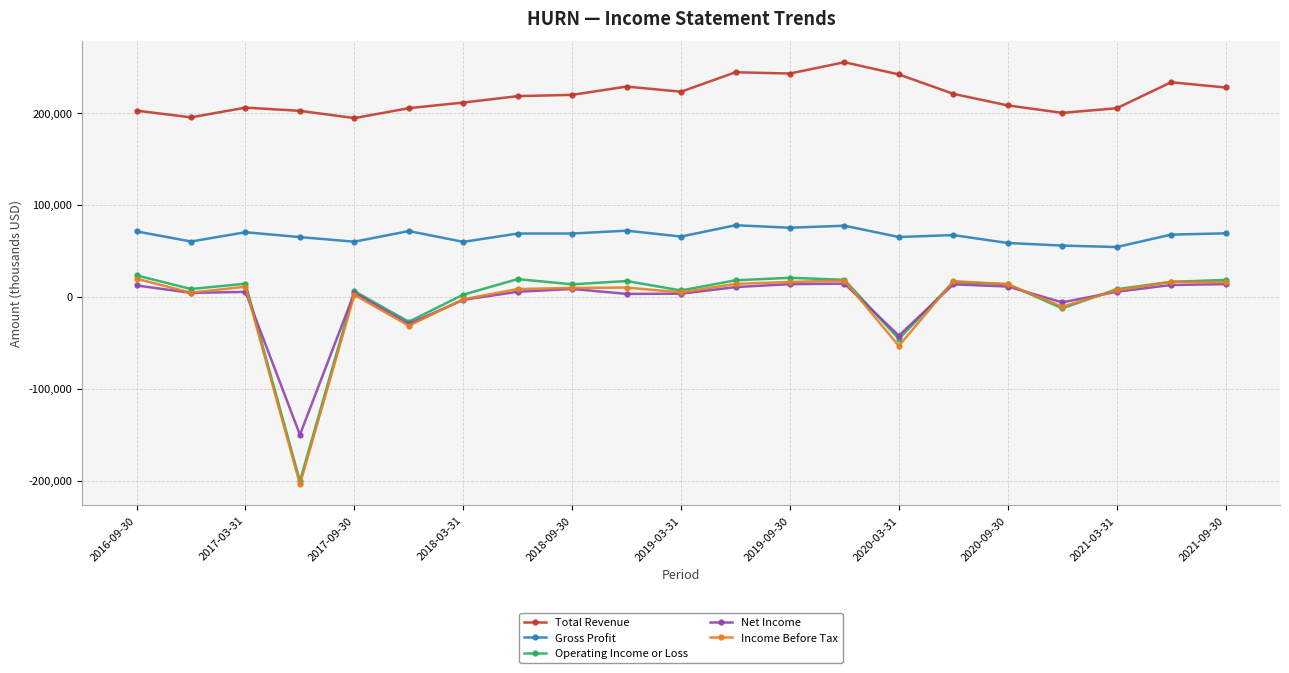

How many series are shown in this chart?

5